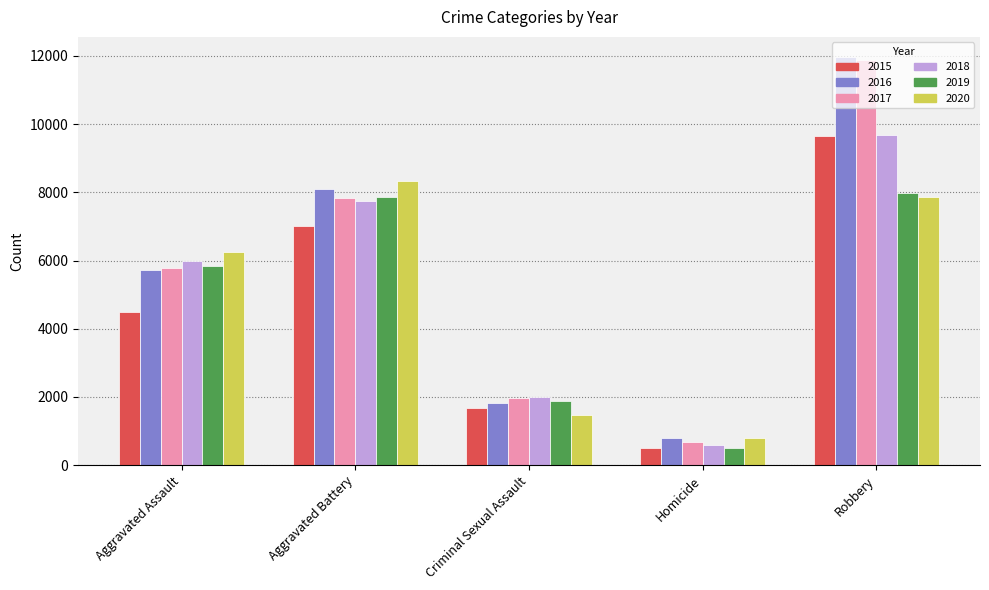

True or false: 2017 has a value of 7592 at Robbery.

False